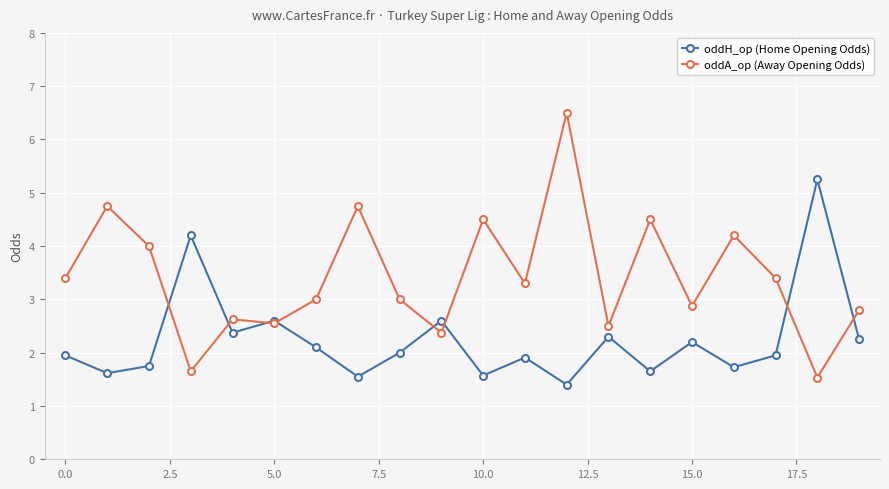

How many interior local valleys does the oddH_op (Home Opening Odds) series have?

7